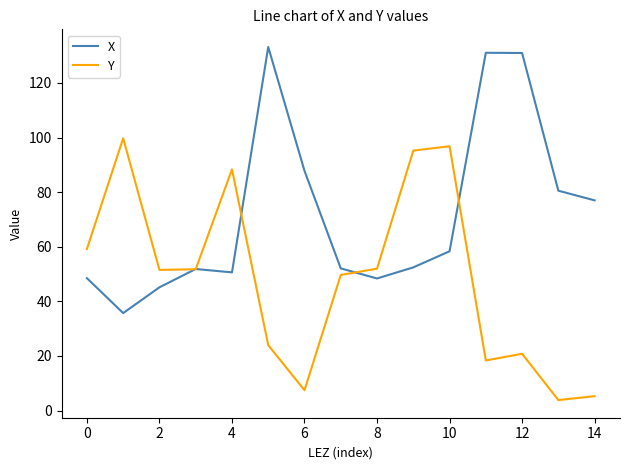

Rank the series by their average value, from highest to lowest.

X, Y